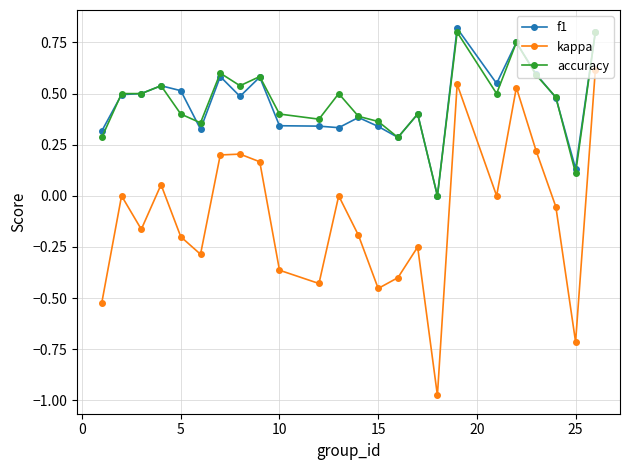

How many positive values does the accuracy series have?

23